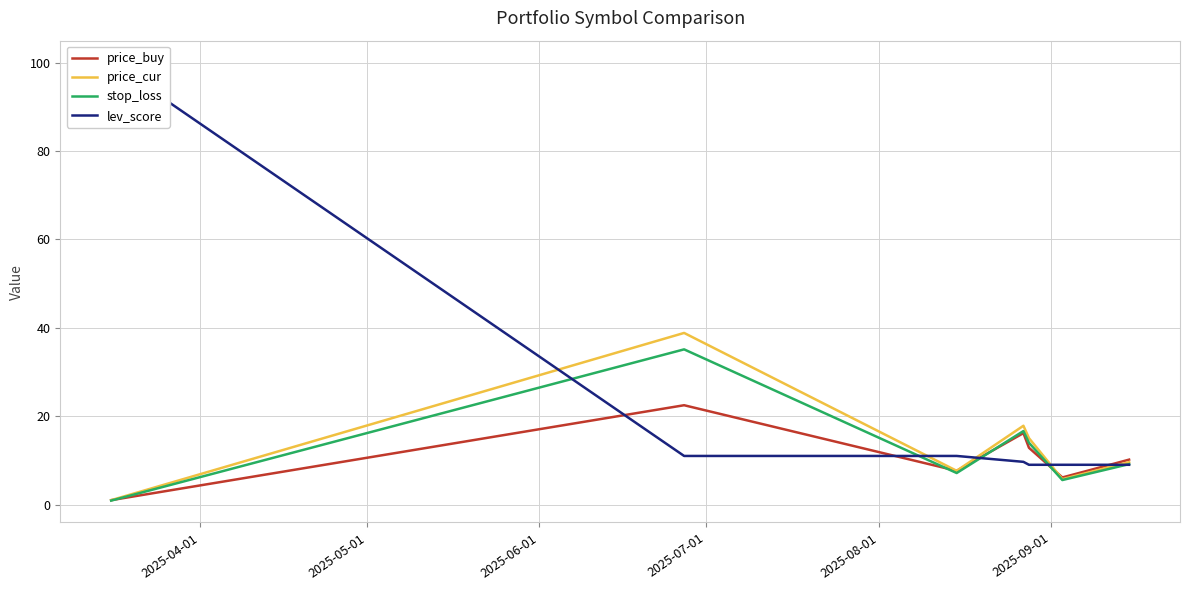

Which series ends up on top after the final intersection of lev_score and price_buy?

price_buy